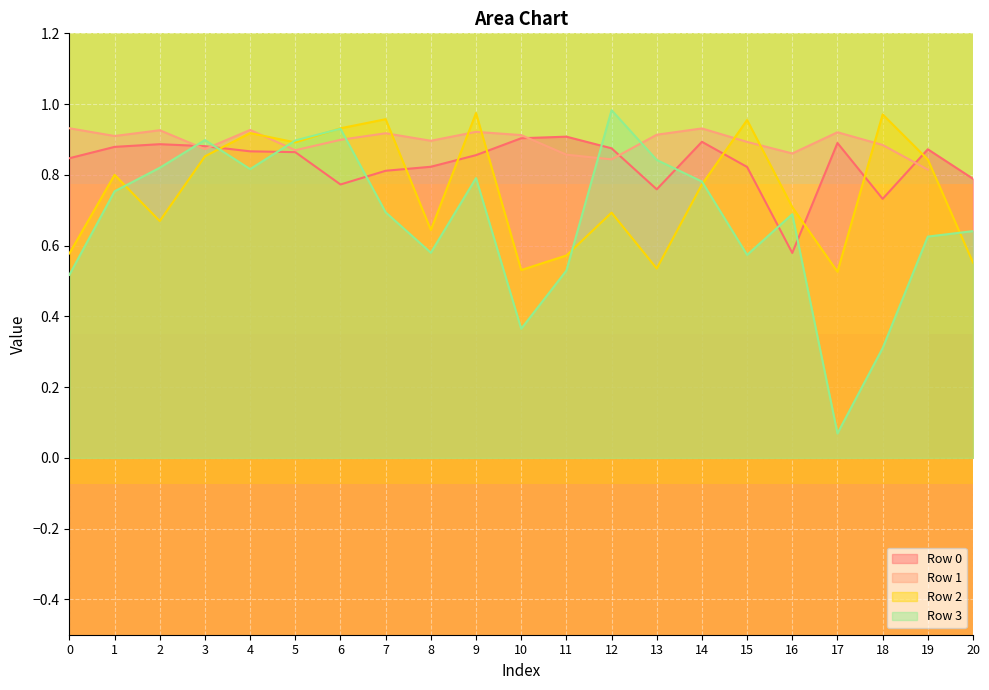

The Row 2 series shows 0.5 at 17. True or false?

True